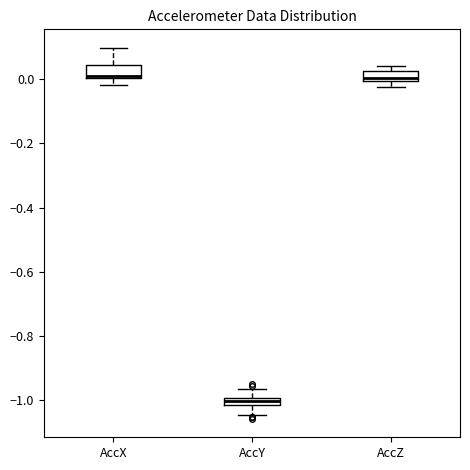

Which box has the lowest median line?

AccY